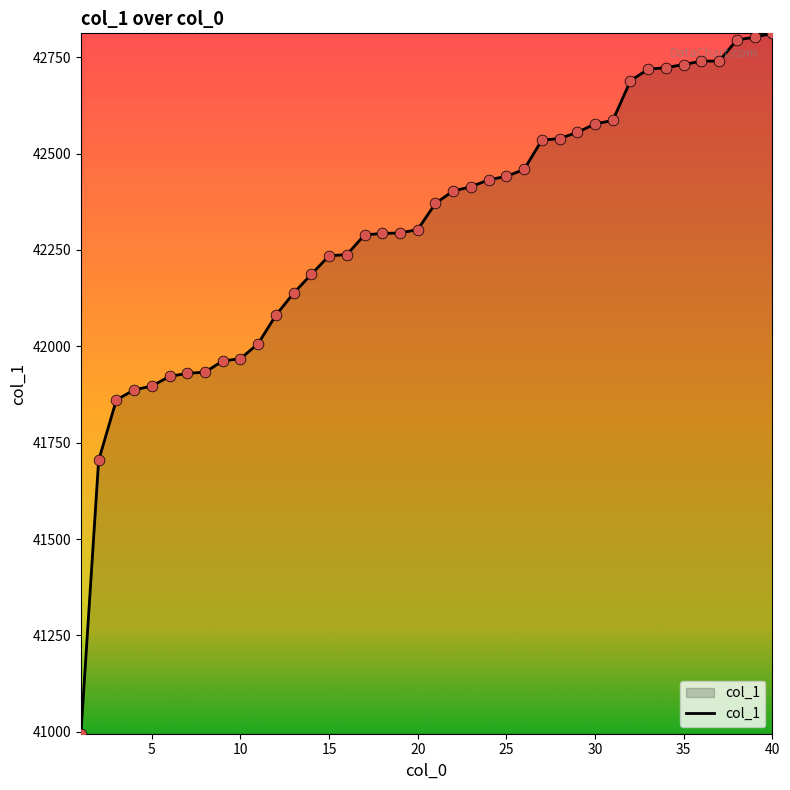

What is the greatest value displayed?

42812